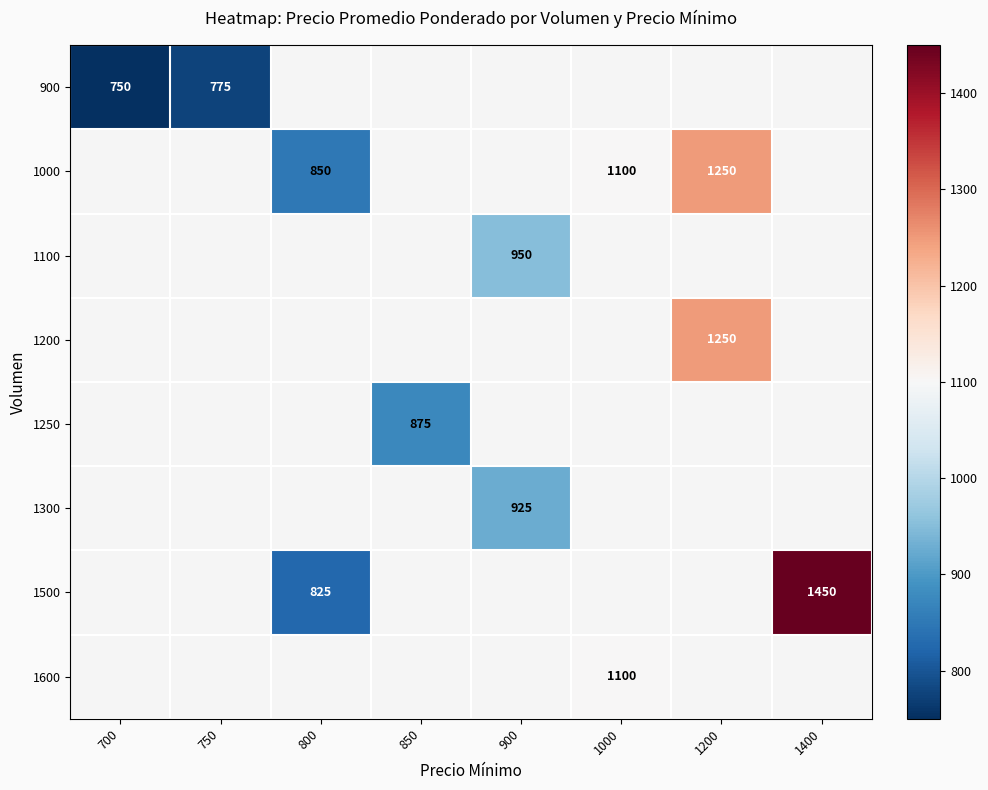

True or false: 1200 has a value of 1250 at 1200.

True